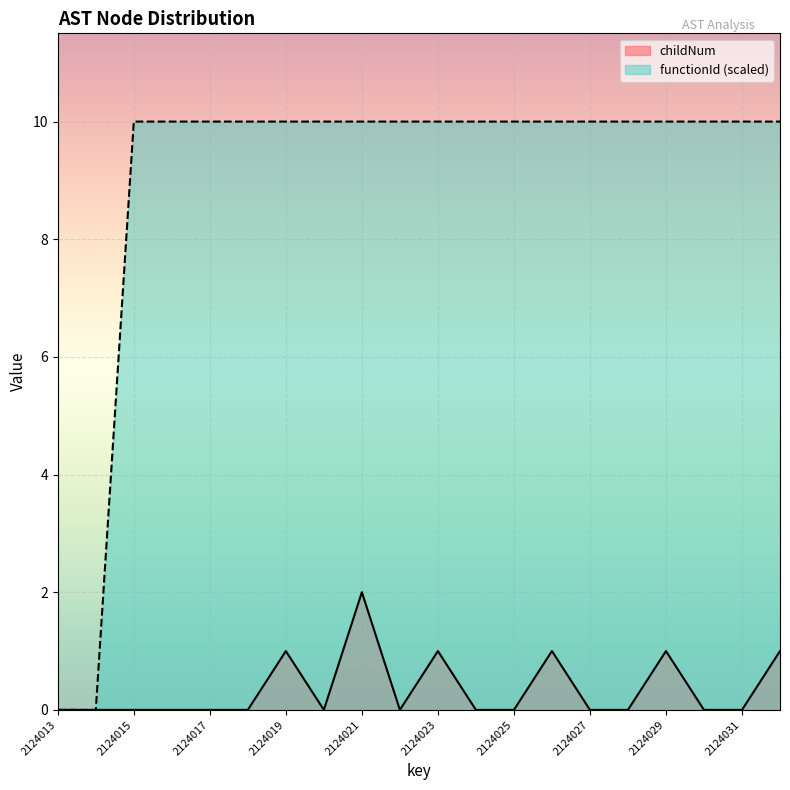

True or false: functionId and childNum intersect in this chart.

False